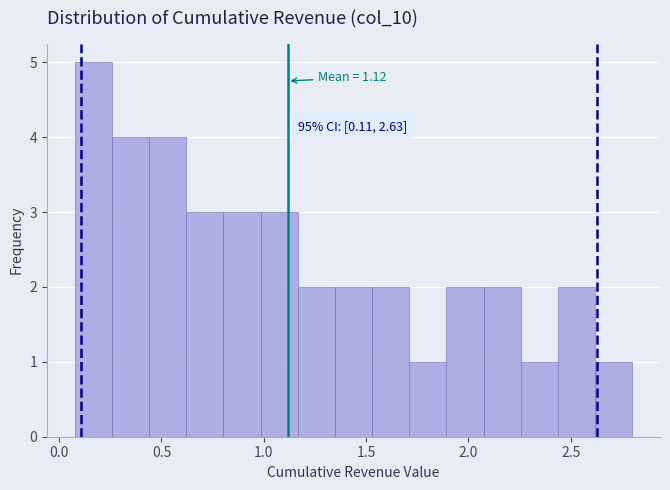

Read against the x-axis, roughly where is the centre of the tallest bar?

0.15